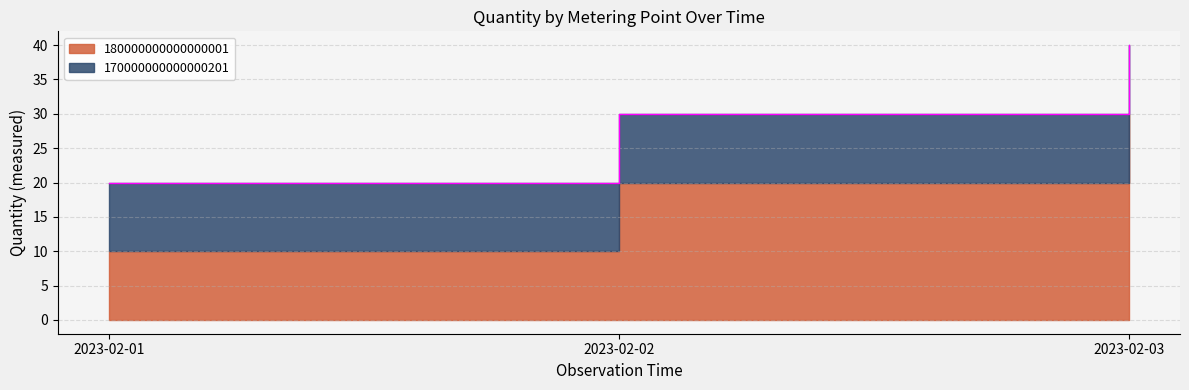

List the labels in order of value, largest first.

2023-02-03, 2023-02-02, 2023-02-01